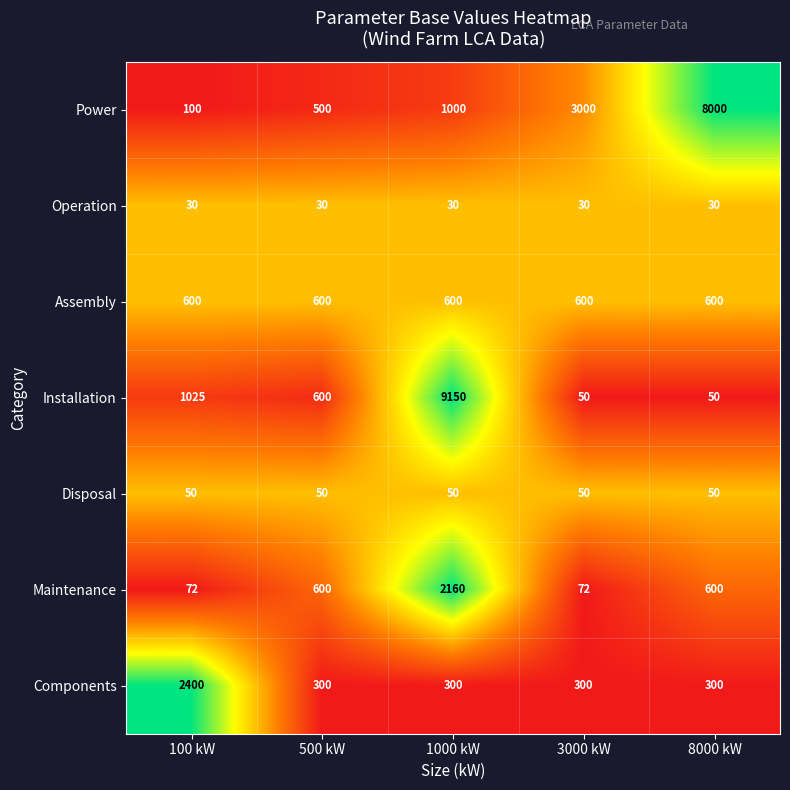

What is the spread (max minus min) of values at 1000 kW?

9120